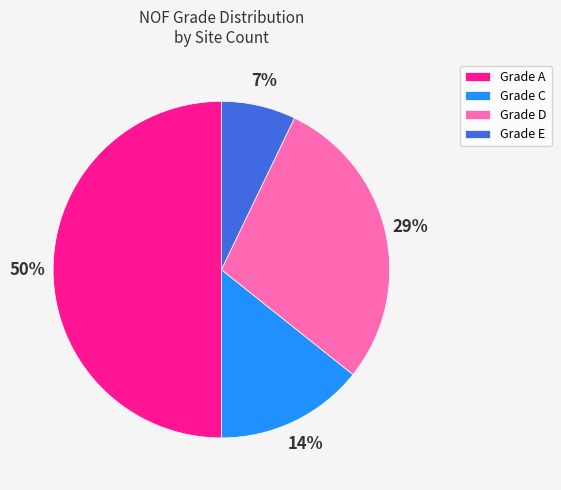

Which has a higher value, Grade D or Grade E?

Grade D